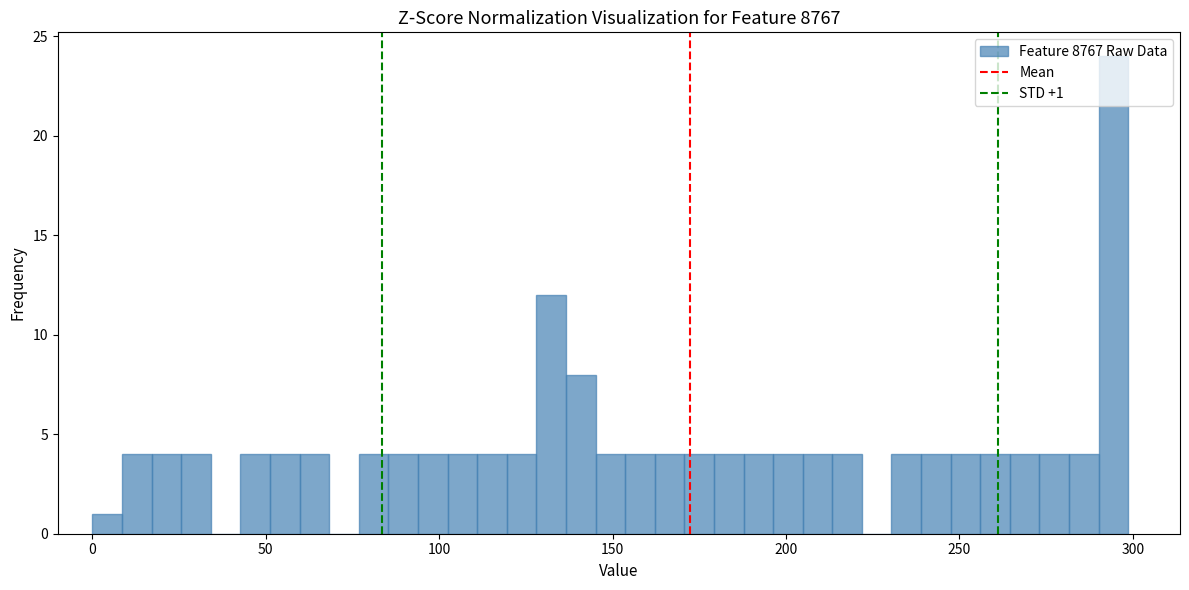

Around what value on the x-axis is the tallest bar? Give the approximate position of its centre, as read against the axis.

295